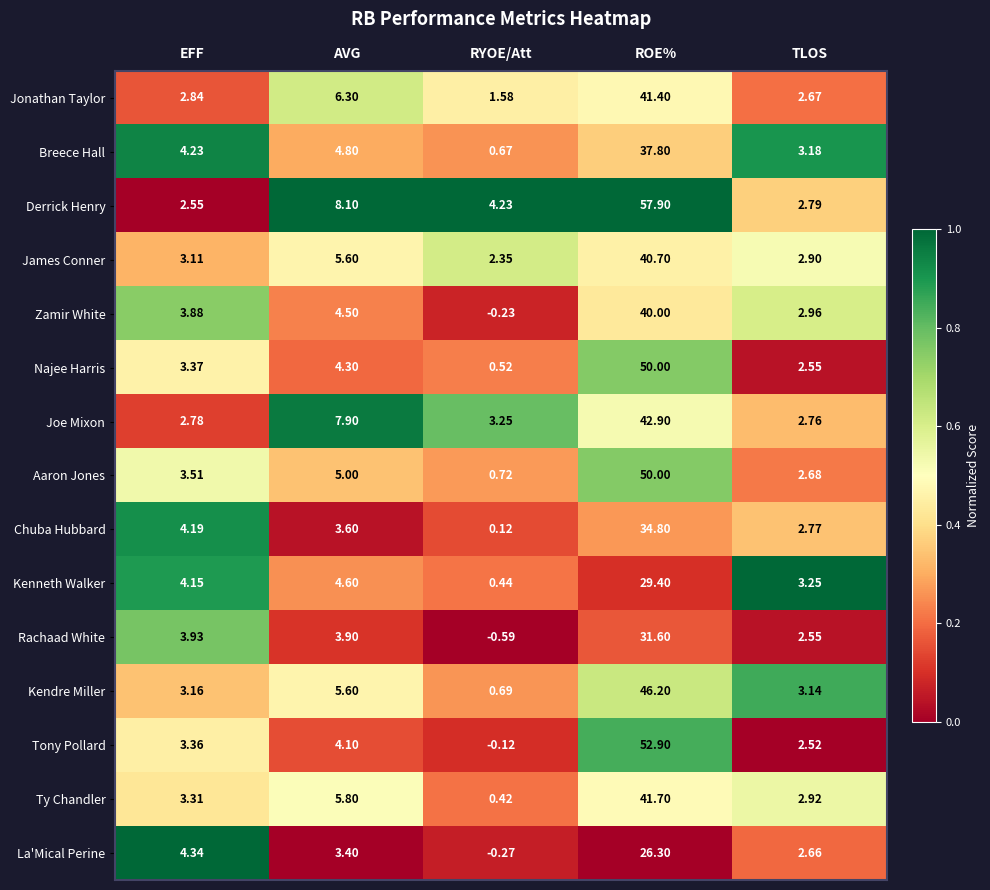

At EFF, list the series in order from smallest to largest.

Derrick Henry, Joe Mixon, Jonathan Taylor, James Conner, Kendre Miller, Ty Chandler, Tony Pollard, Najee Harris, Aaron Jones, Zamir White, Rachaad White, Kenneth Walker, Chuba Hubbard, Breece Hall, La'Mical Perine